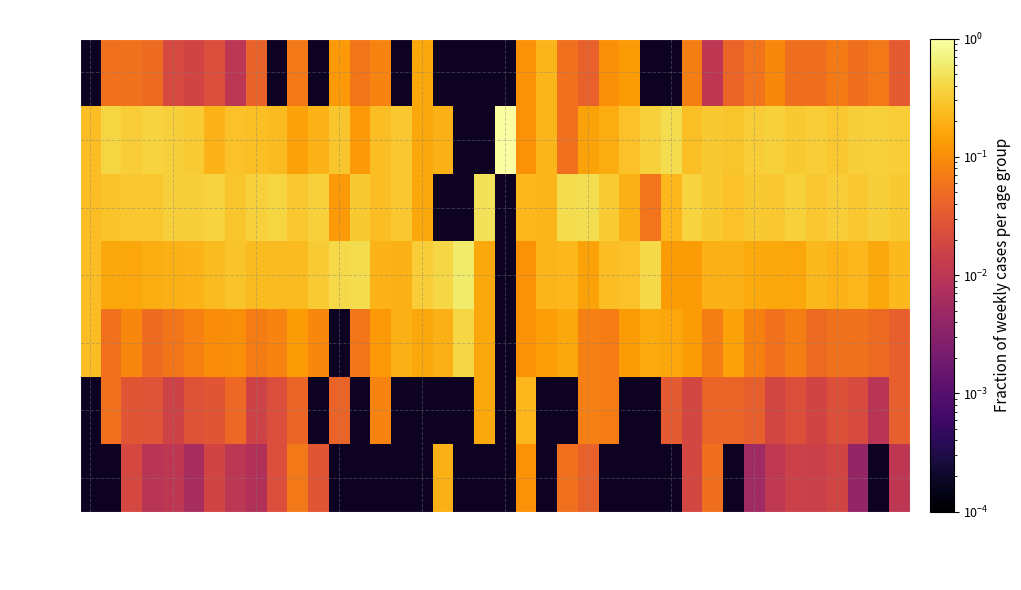

How many data points does each series have?

40